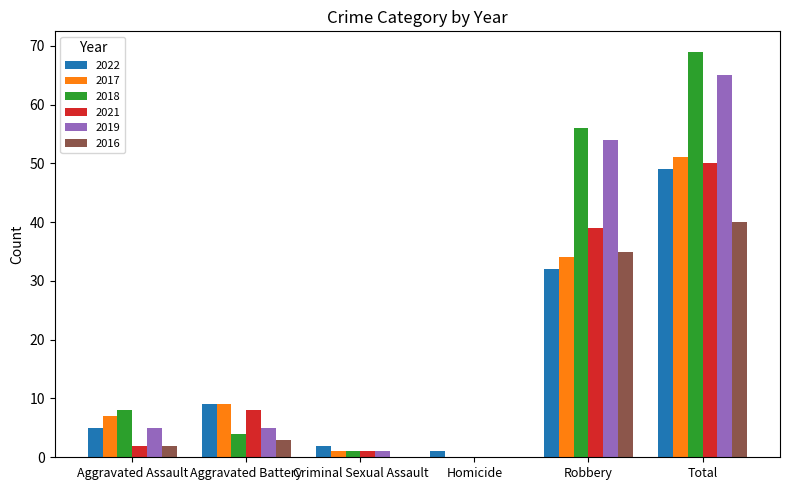

What is the sum of all 2022 values?

98